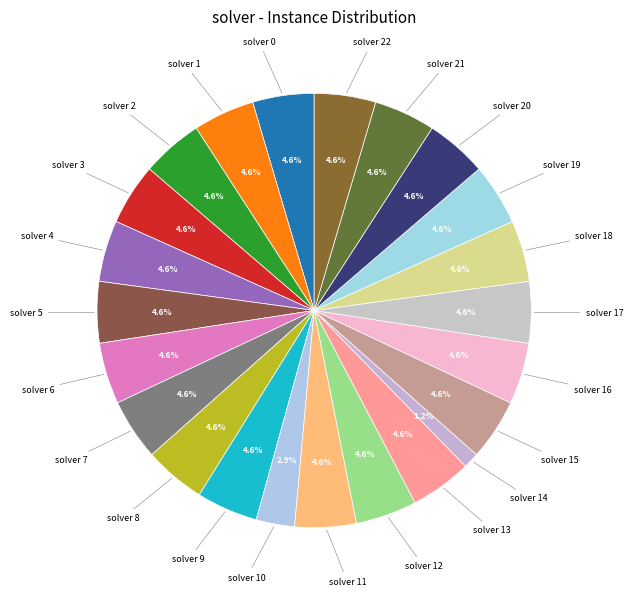

Is there any slice that represents more than half of the pie?

No